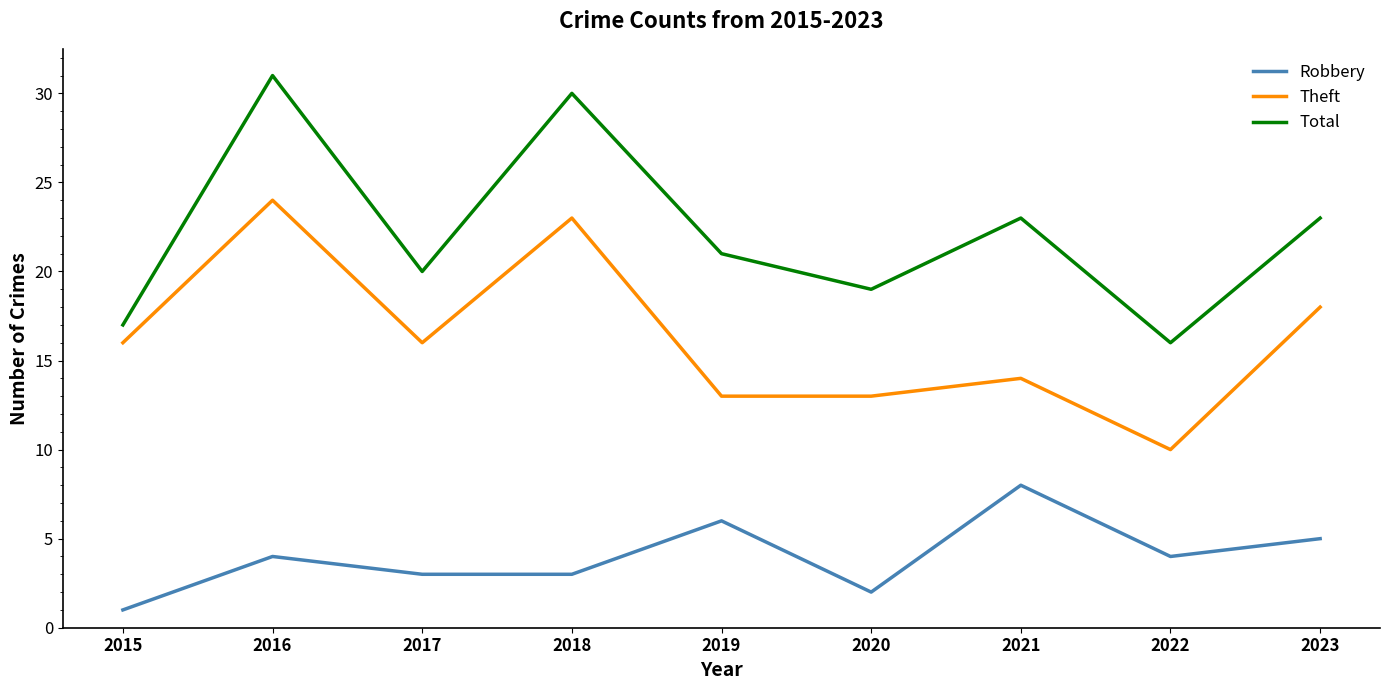

Reading left to right, extract all data points from this chart.

Robbery: 1	4	3	3	6	2	8	4	5
Theft: 16	24	16	23	13	13	14	10	18
Total: 17	31	20	30	21	19	23	16	23